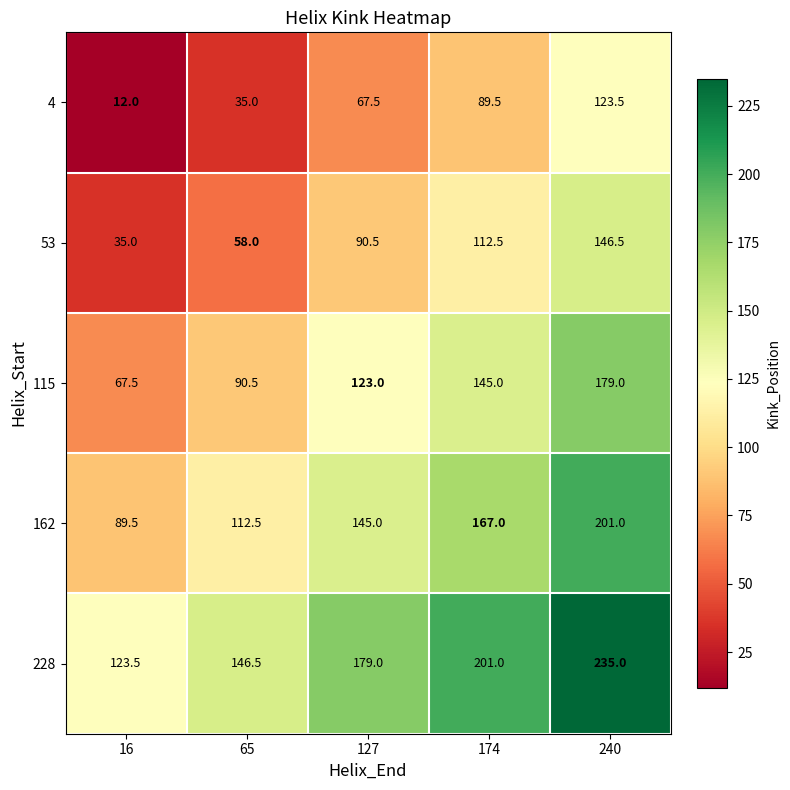

How many categories are shown in the chart?

5